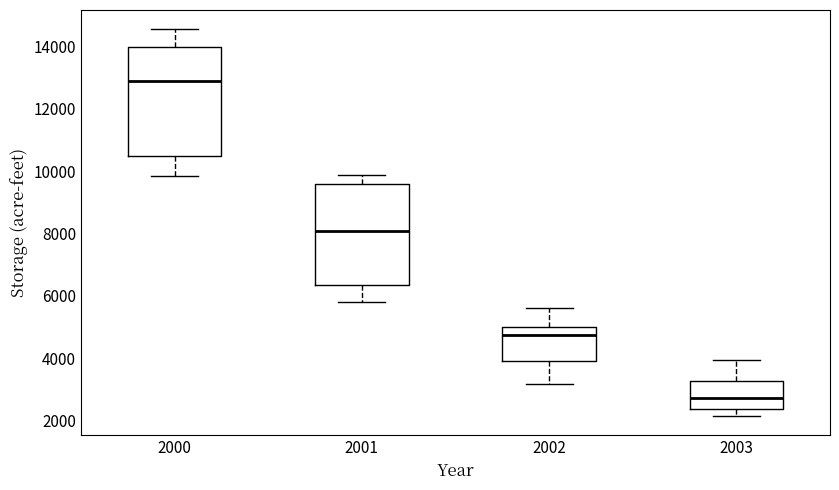

Which box has the lowest median line?

2003